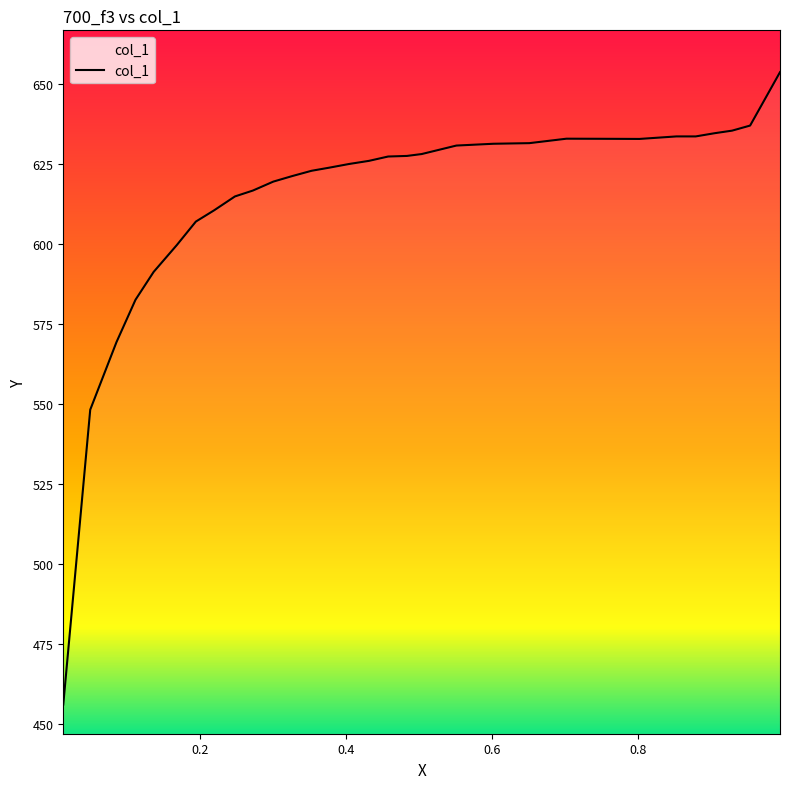

Count the number of data series in this chart.

1